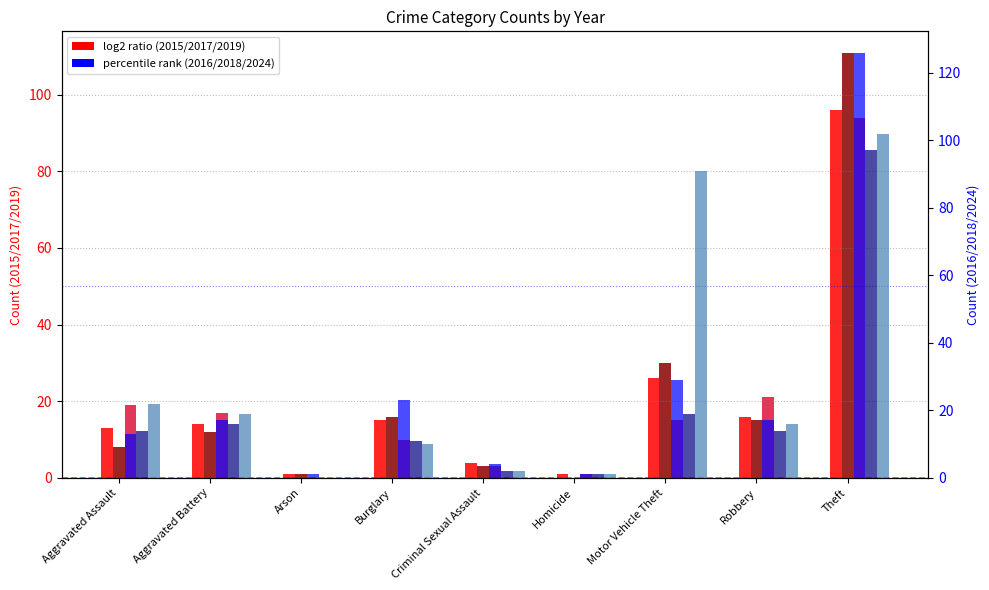

Between Burglary and Theft, which is larger?

Theft